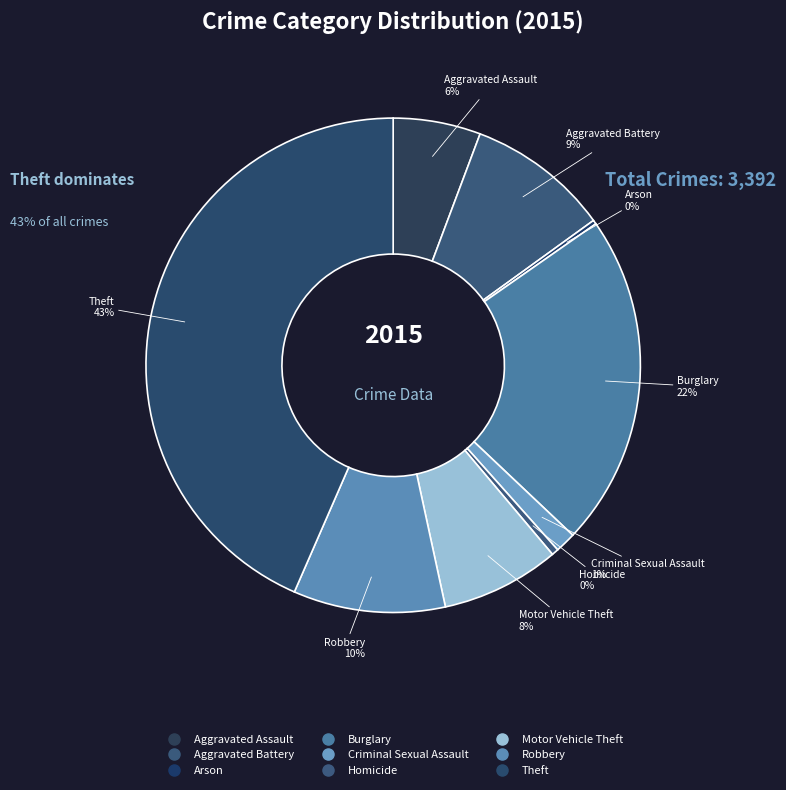

Which category has the biggest portion of the pie?

Theft